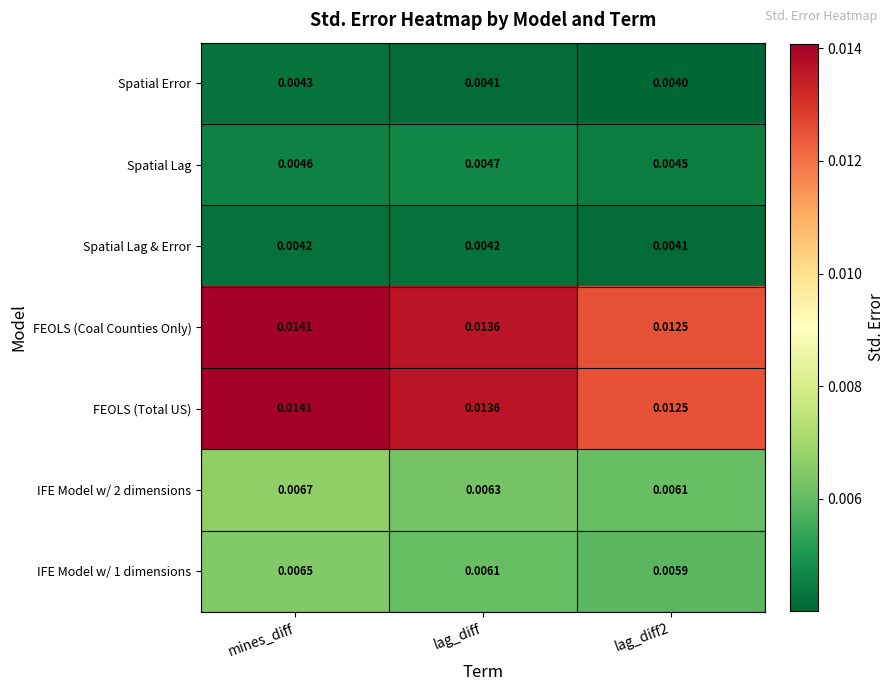

At which category is the sum across all series the highest?

mines_diff